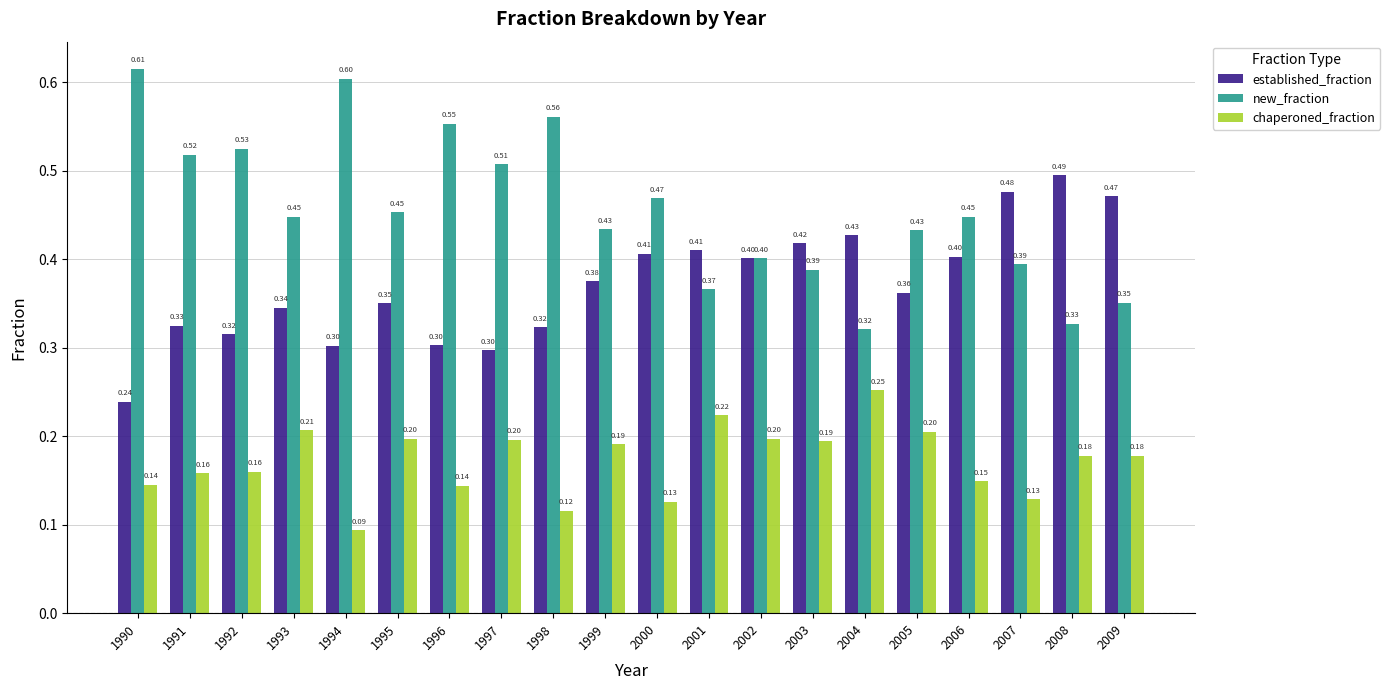

List the series in order of their peak value, lowest first.

chaperoned_fraction, established_fraction, new_fraction